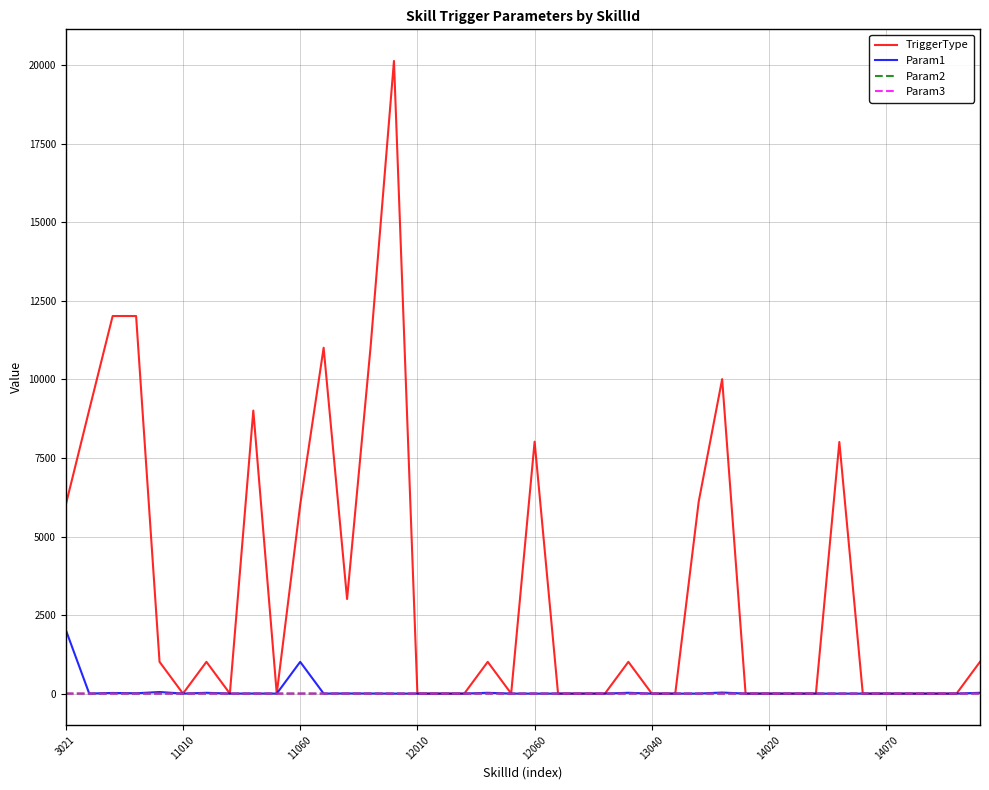

What is the greatest value displayed?

20140